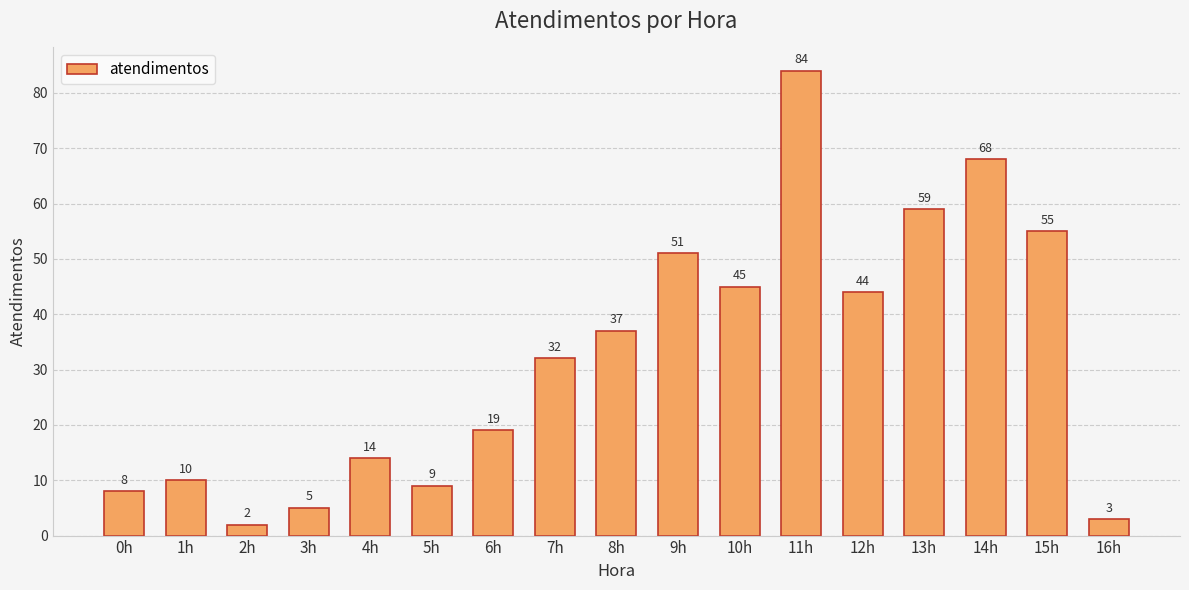

The value at 0h is 8. True or false?

True